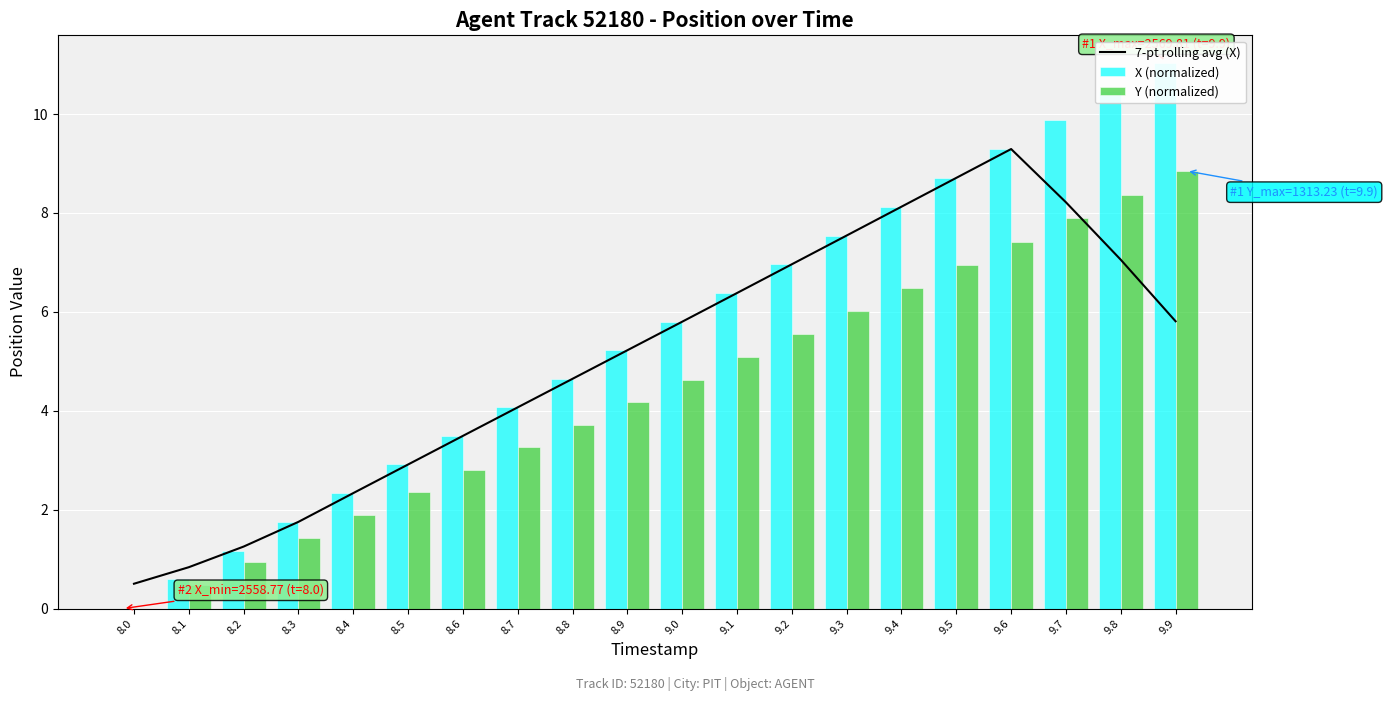

Between 9.9 and 8.4, which is larger?

9.9